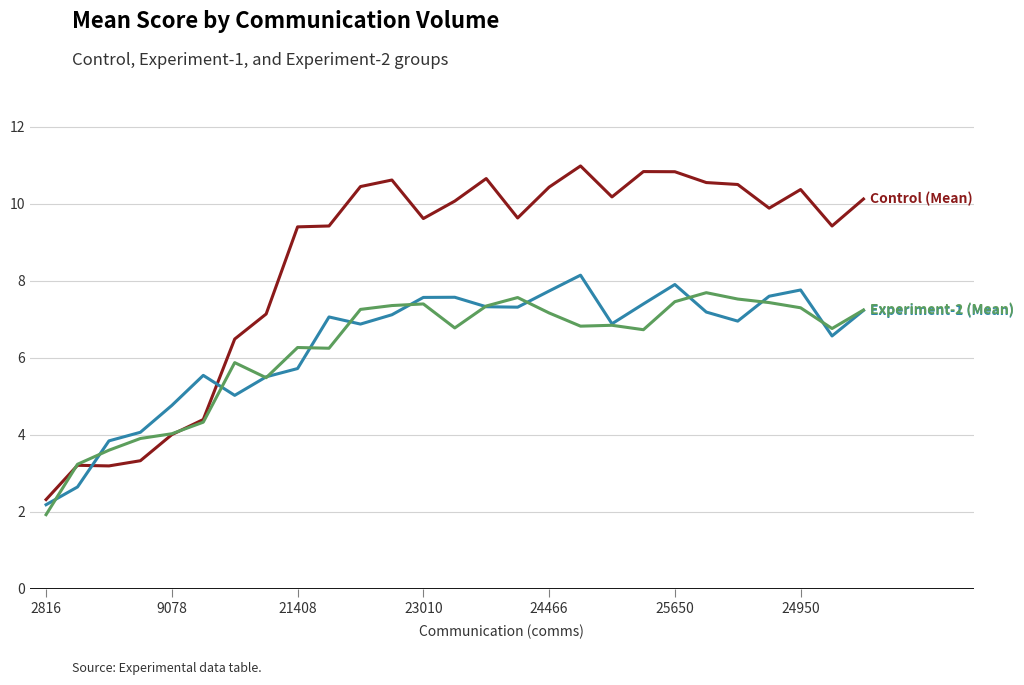

What is the greatest value displayed?

11.0